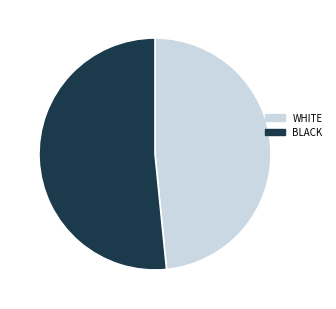

Is there any slice that represents more than half of the pie?

Yes